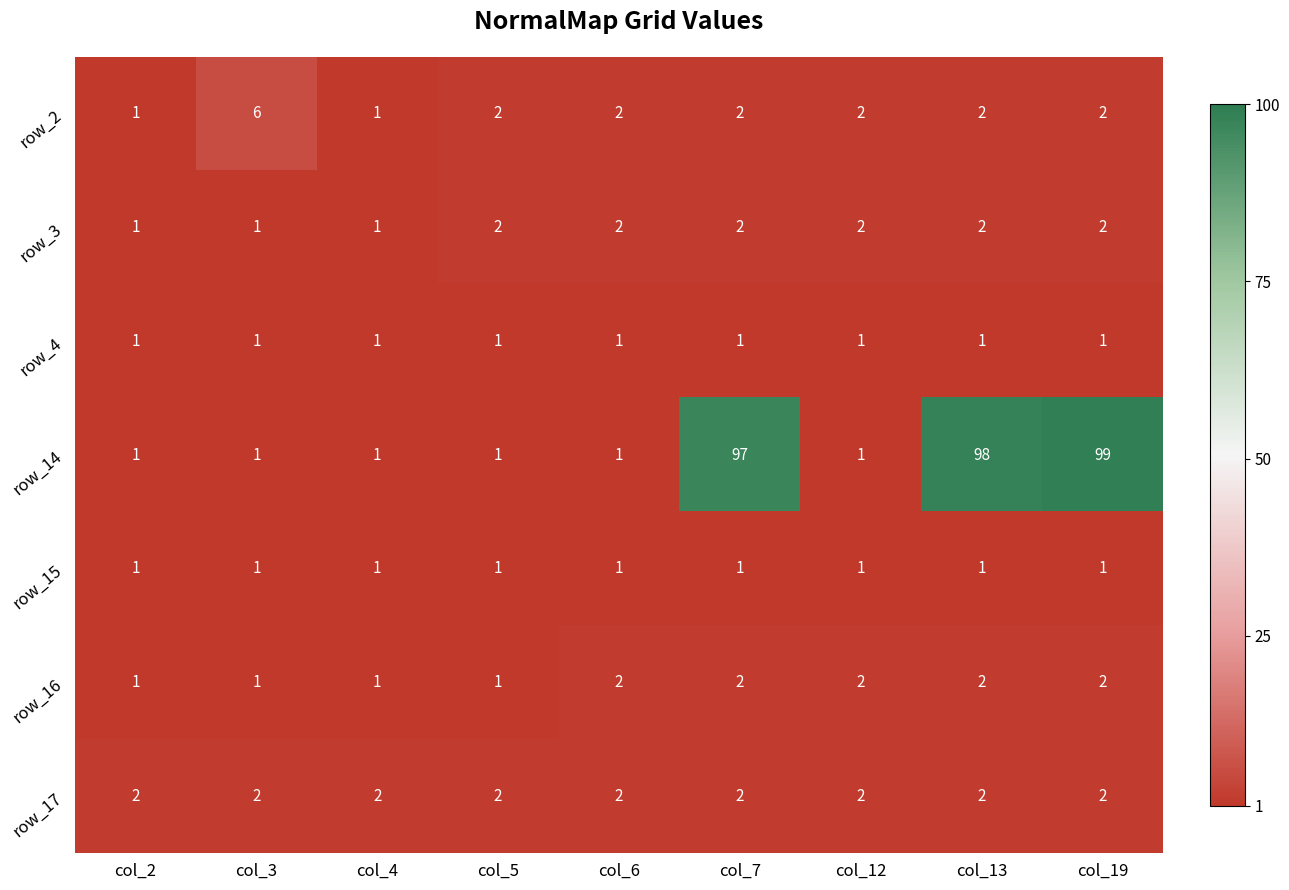

At which category does the chart reach its peak across all series?

col_19